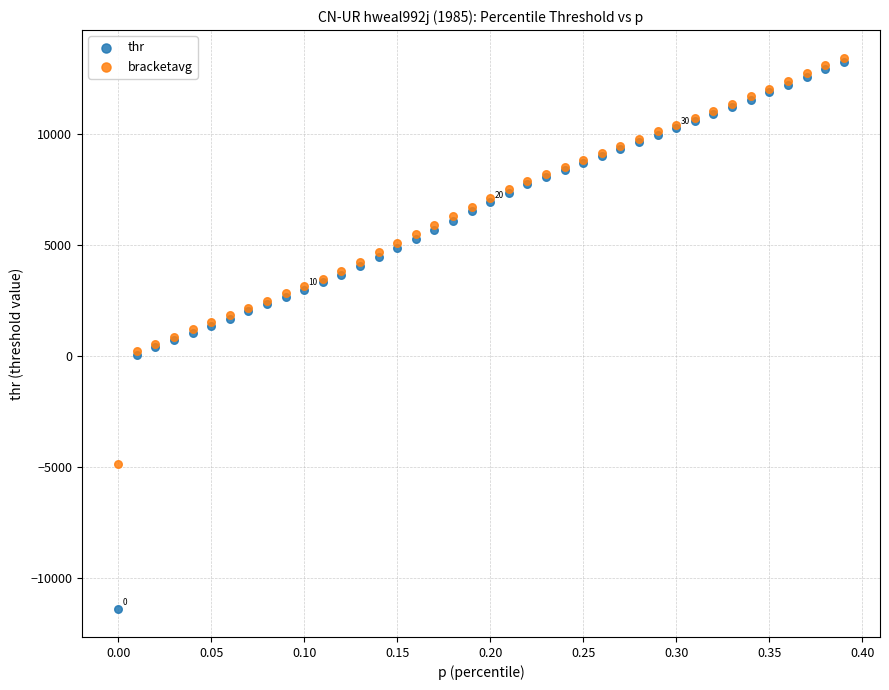

Which series has the largest Y range (max minus min)?

thr